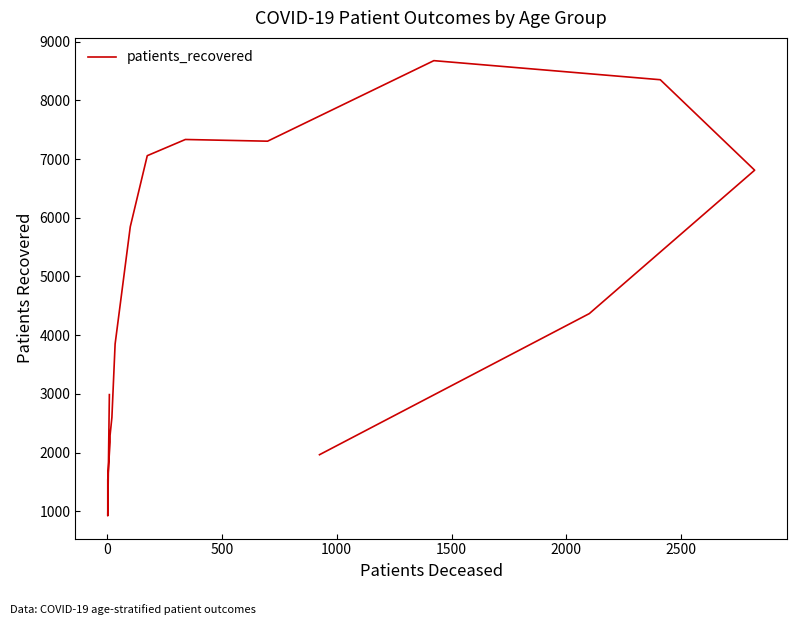

How many lines are shown in the chart?

1